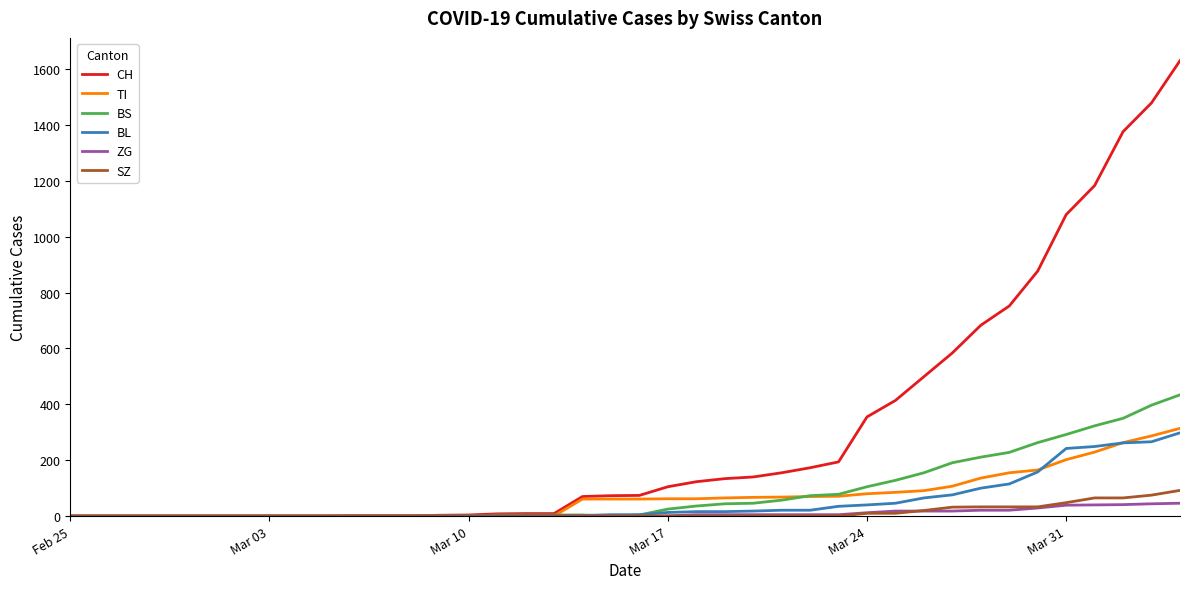

What is the sum of all BL values?

2078